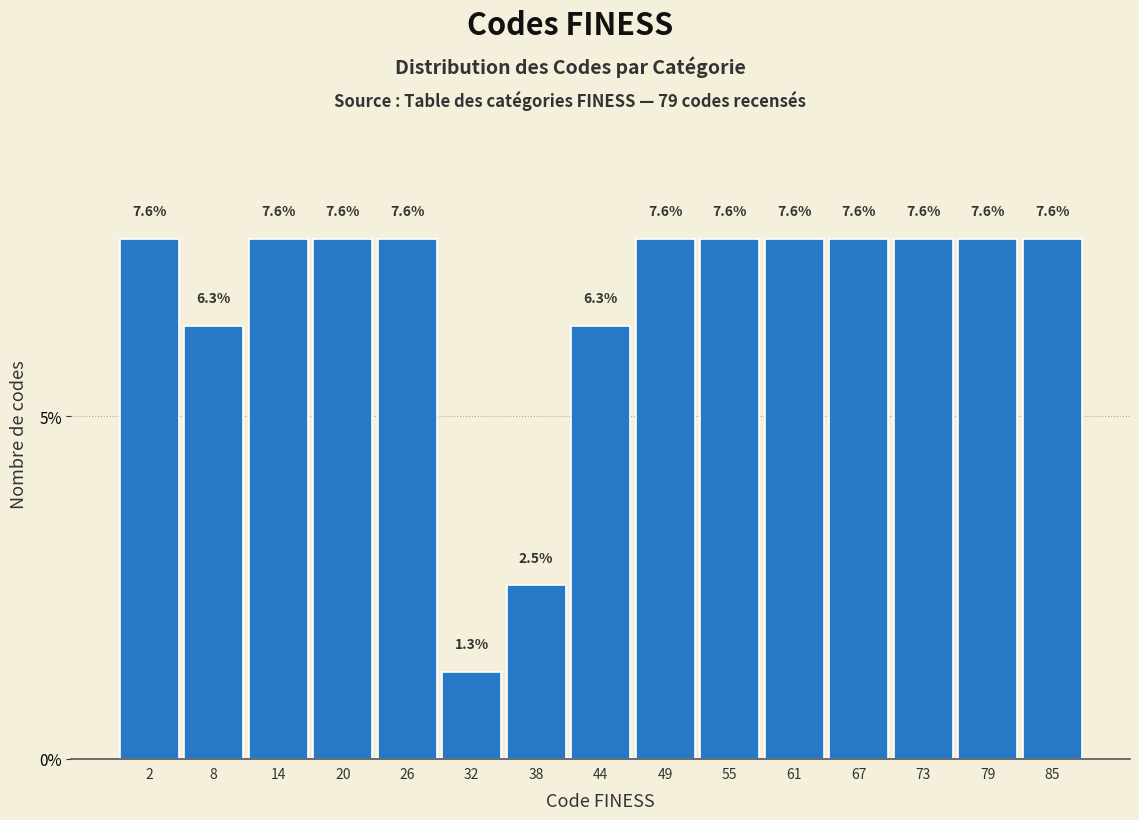

What is the height of the bar covering 0 to 6 on the x-axis? The bar edges are not printed on the chart, so give them approximately, as read against the axis.

7.6